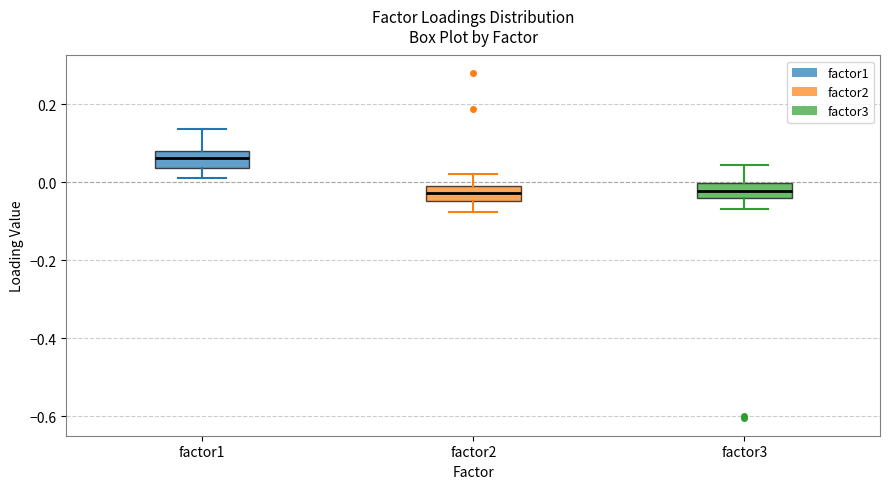

Which box has the highest median line?

factor1